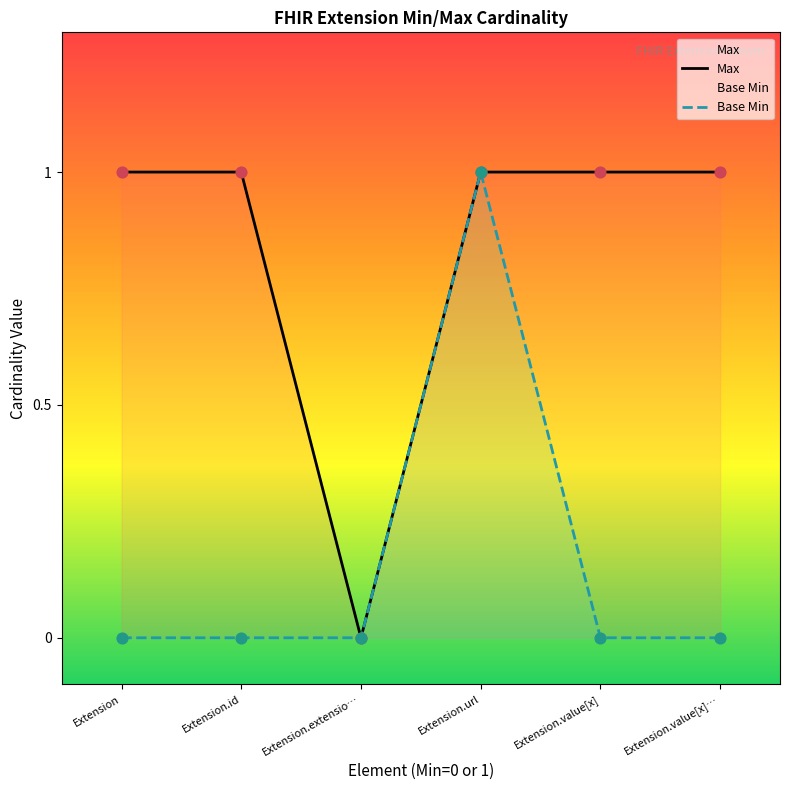

Which series reaches the minimum Y coordinate?

Max